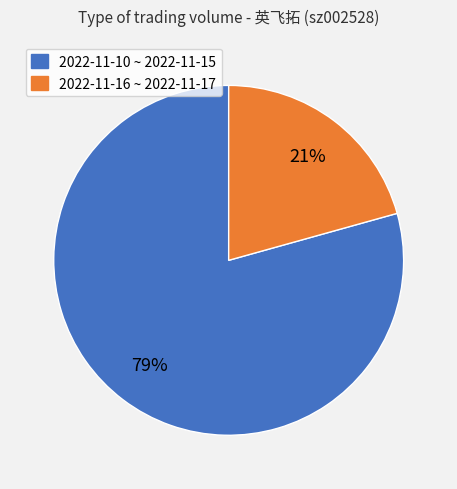

Count the number of slices in the pie.

2